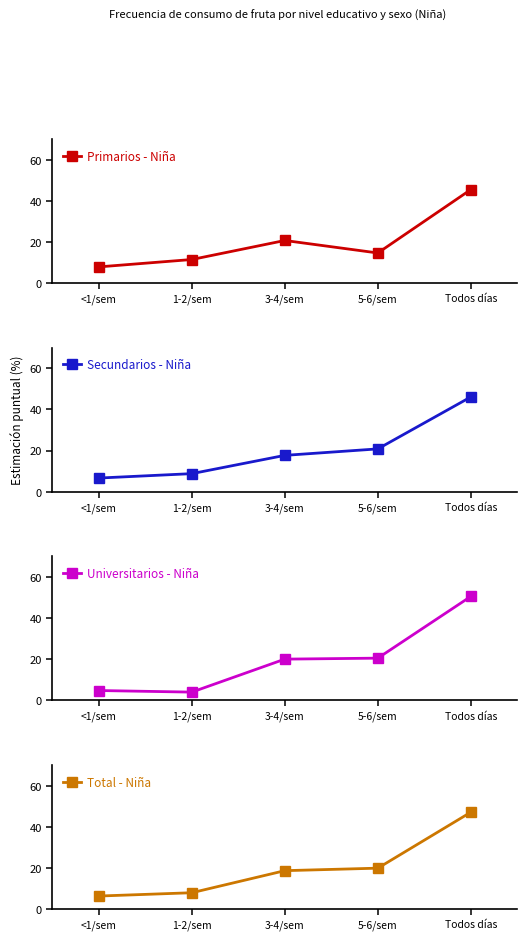

List the series in order of their peak value, highest first.

Universitarios - Niña, Total - Niña, Secundarios - Niña, Primarios - Niña